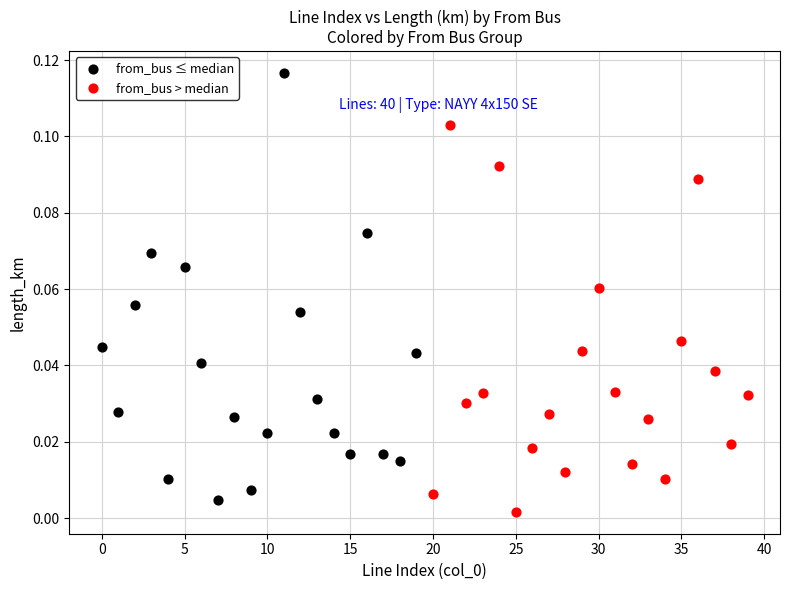

Which series has the largest Y range (max minus min)?

from_bus ≤ median